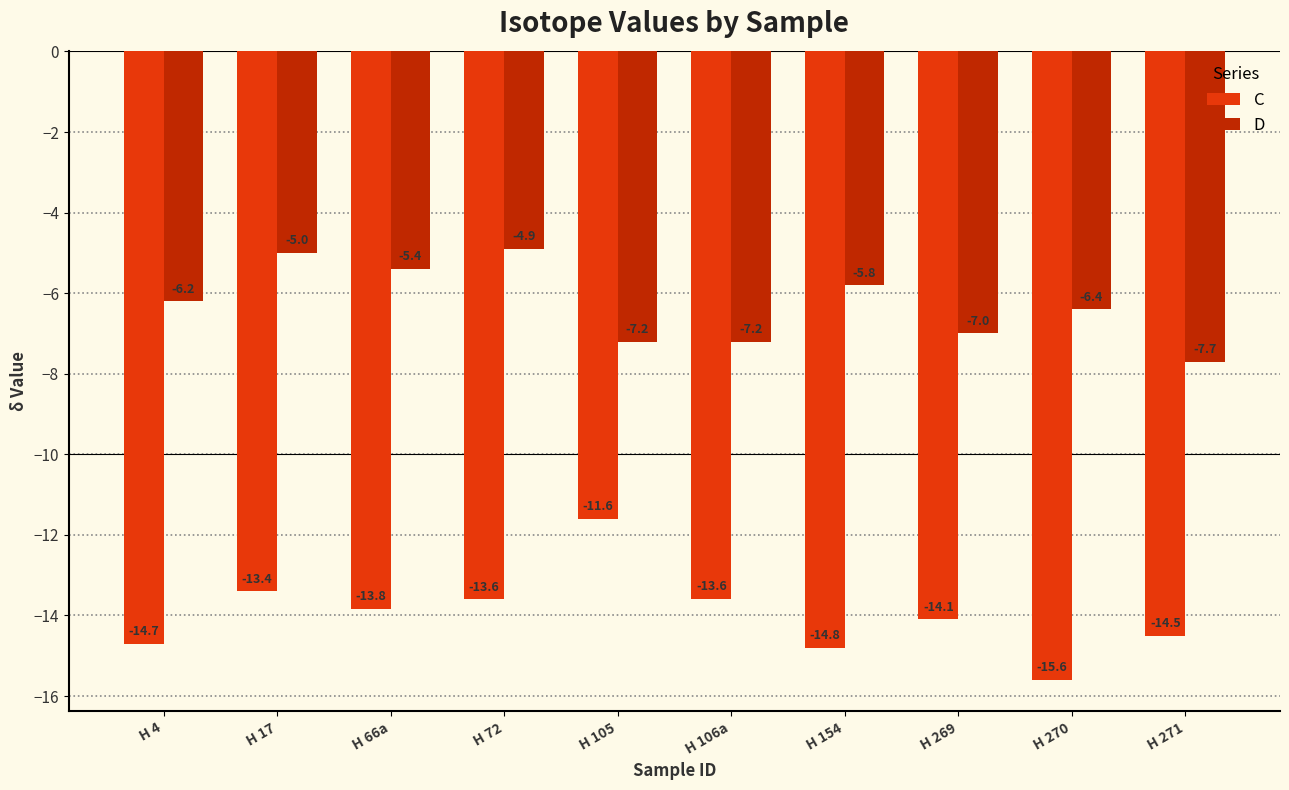

Which category has the highest value in the D series?

H 72